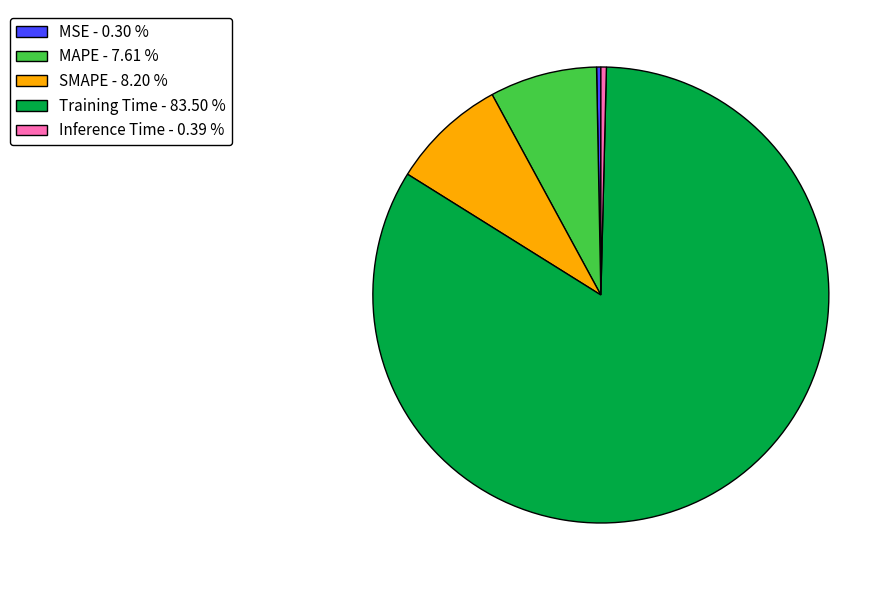

Which has a higher value, MSE - 0.30 % or MAPE - 7.61 %?

MAPE - 7.61 %